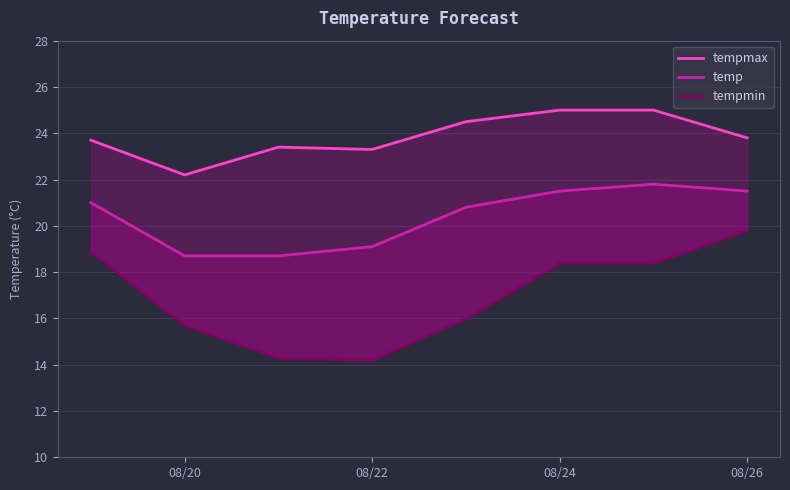

True or false: temp and tempmin cross at least once.

False